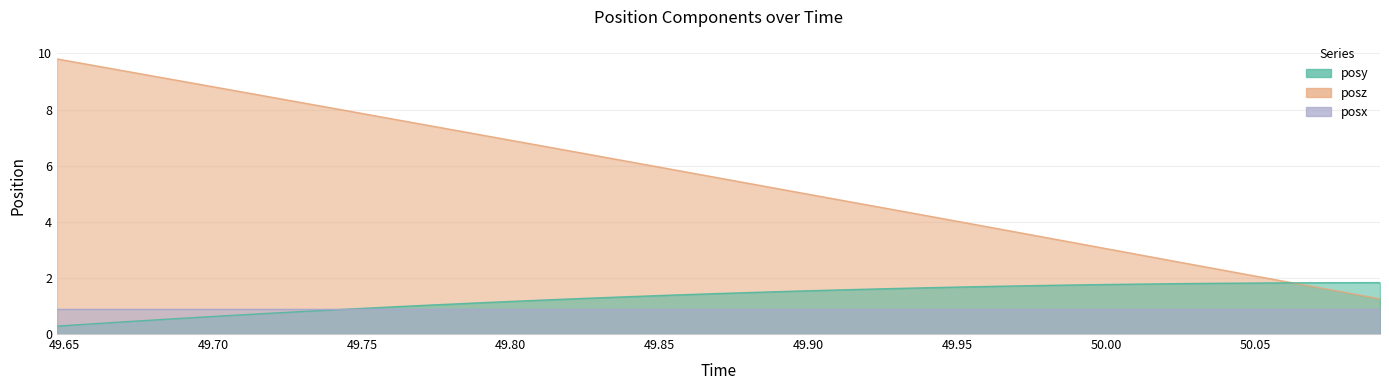

What is the smallest value displayed?

0.3